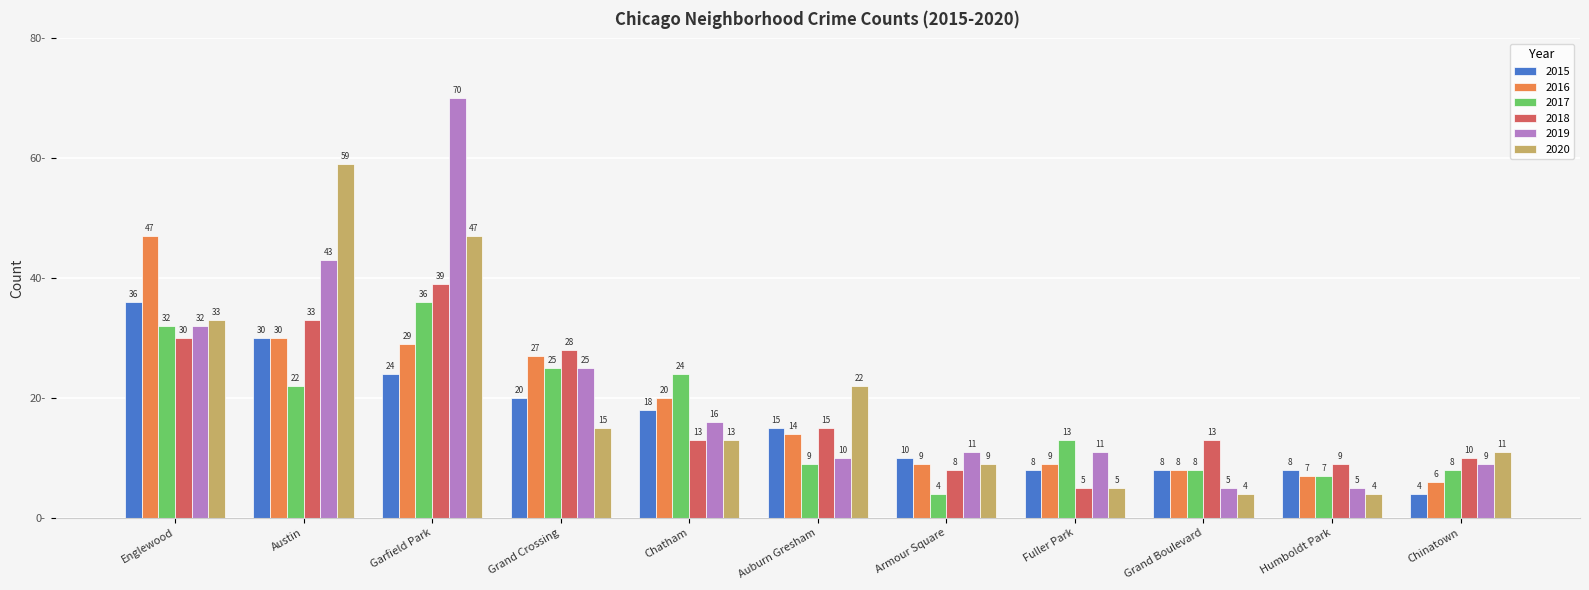

What is the difference between the 2017 values at Grand Crossing and Auburn Gresham?

16